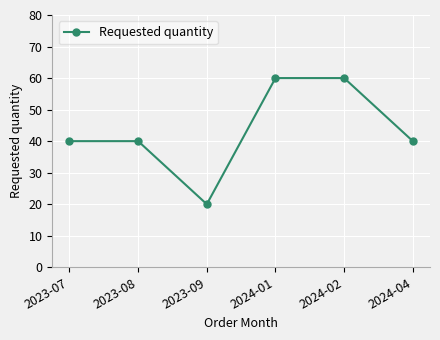

Is it true that the value at 2023-07 is 40?

True